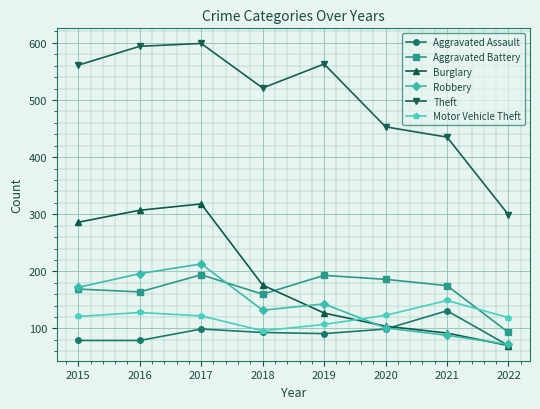

What is the difference between the second highest and minimum values in the Burglary series?

237